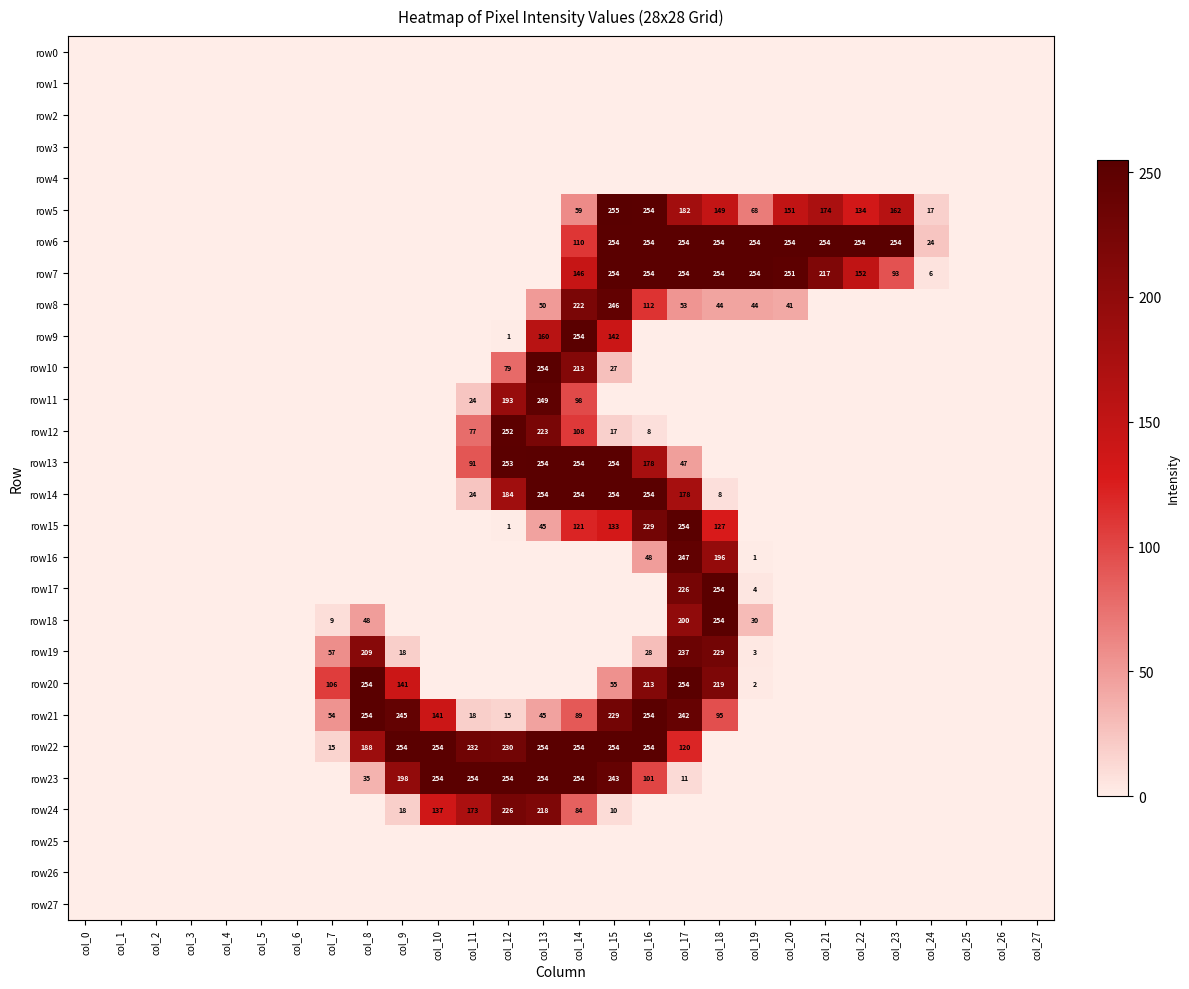

Is the value of row21 at col_9 greater than the value of row20 at col_19?

Yes